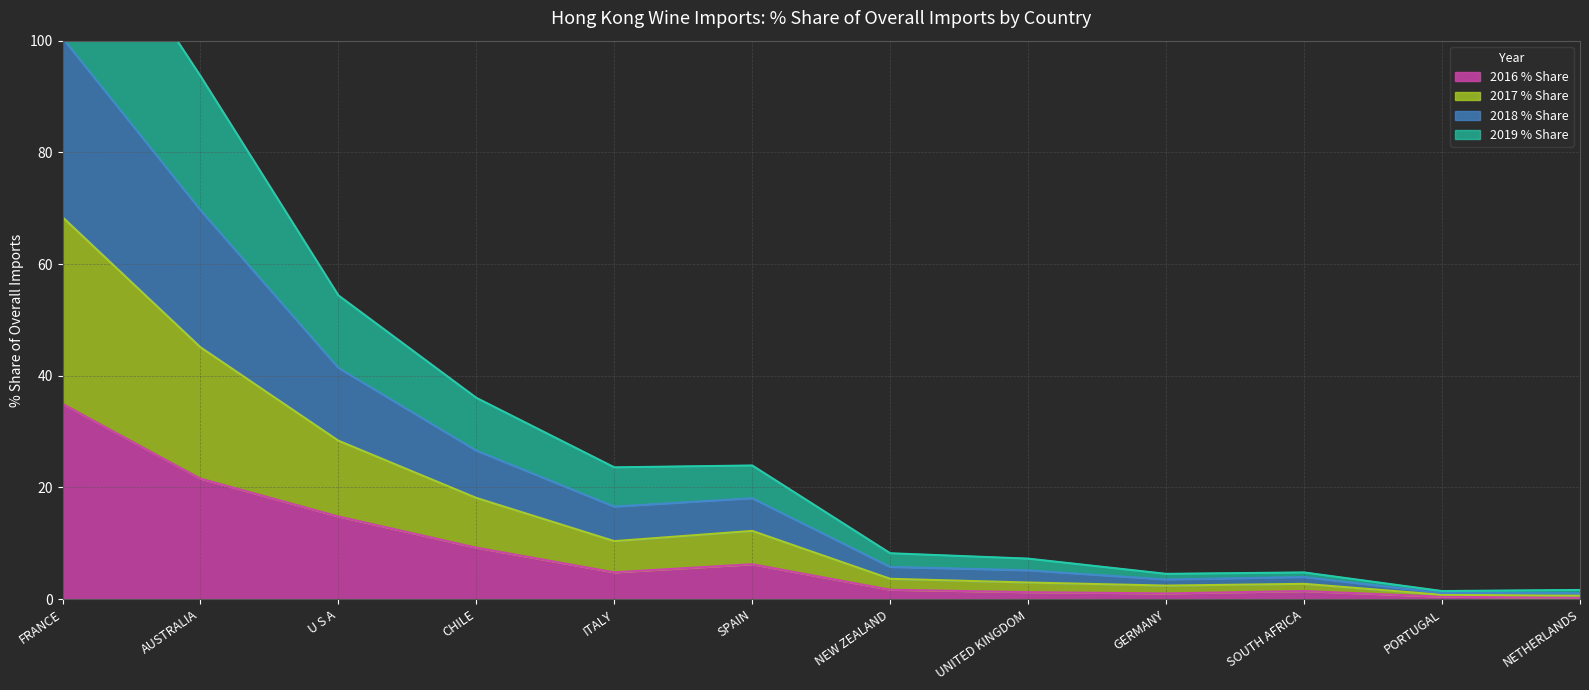

Is the value of 2016 % Share at UNITED KINGDOM greater than the value of 2017 % Share at CHILE?

No